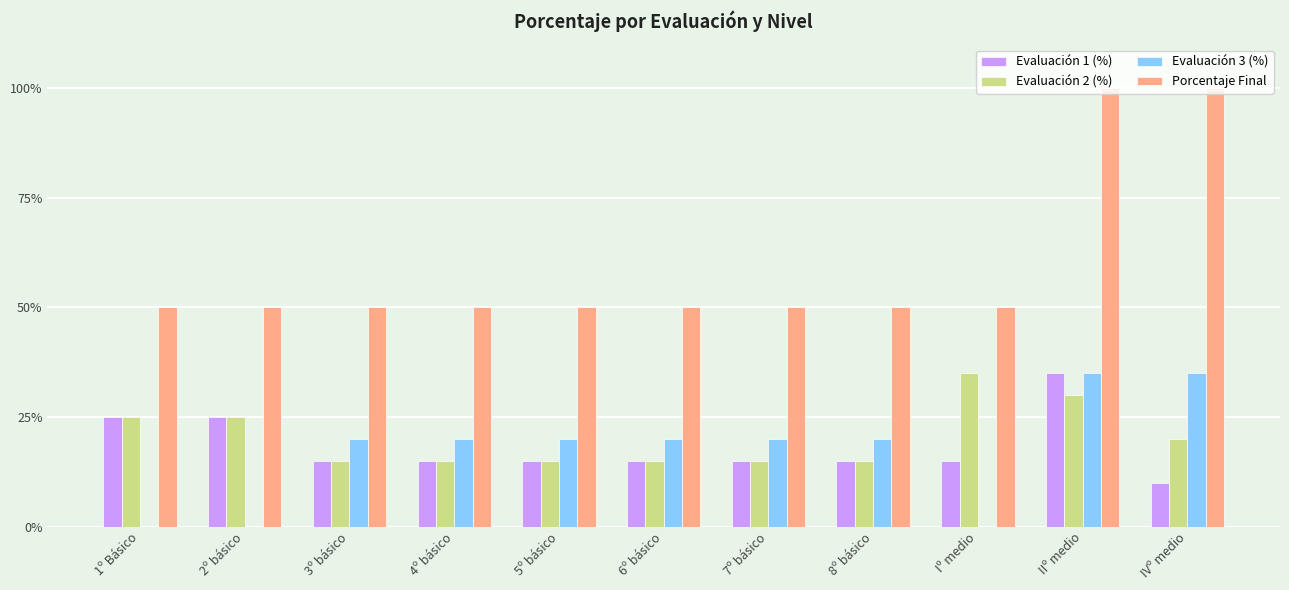

What is the total value across all series at IIº medio?

200